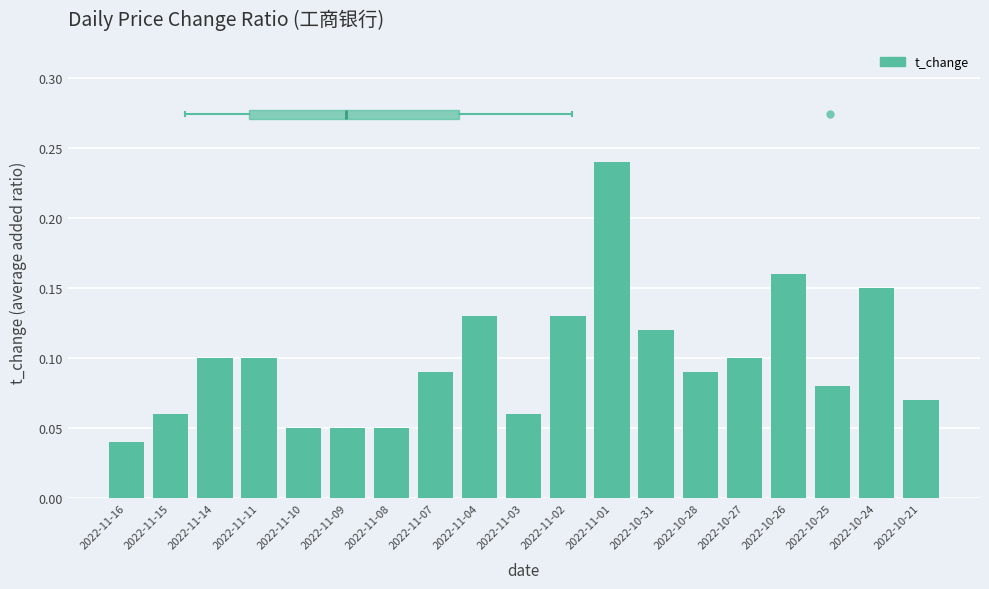

Which has a higher value, 2022-11-01 or 2022-11-07?

2022-11-01